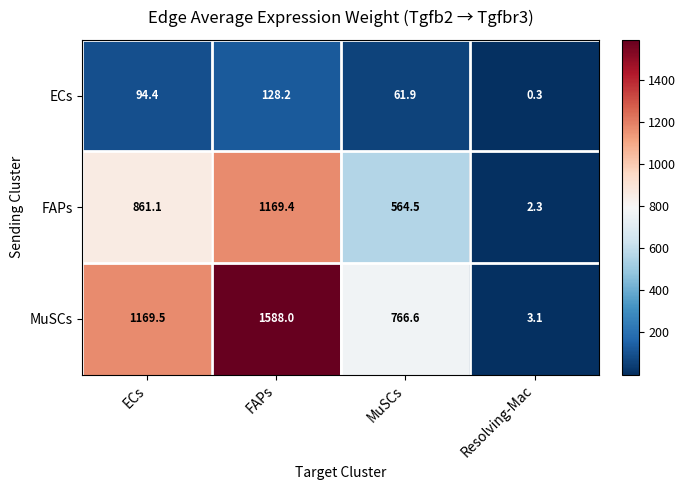

Which series has the largest range (max minus min)?

MuSCs